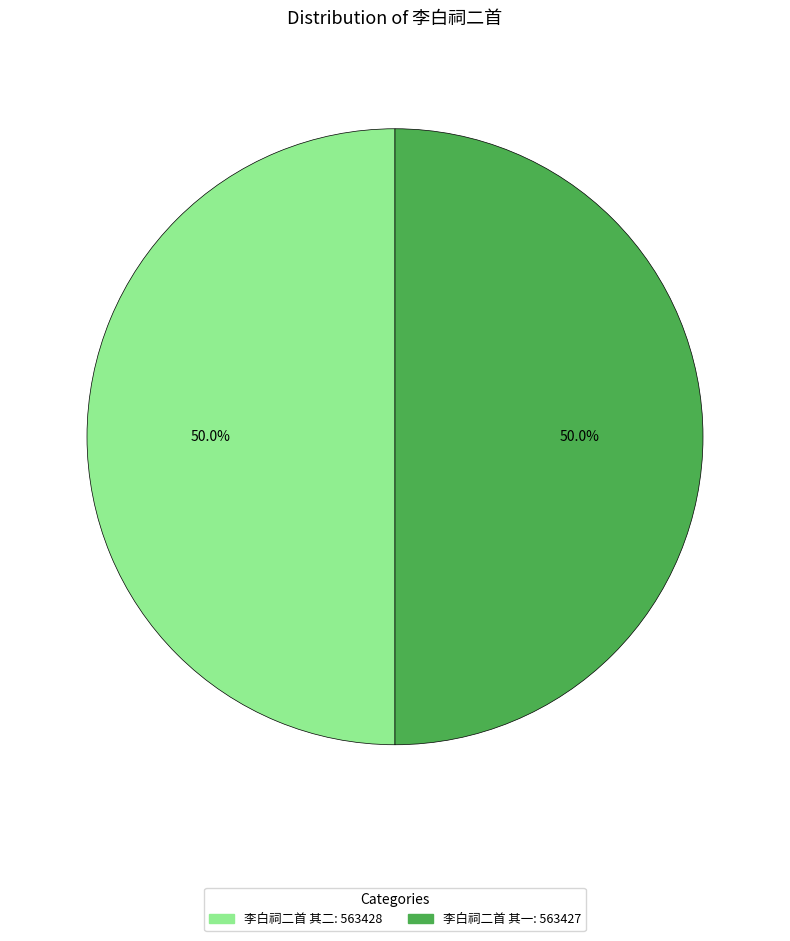

To the nearest percent, what percentage of the pie is 李白祠二首 其一?

50%